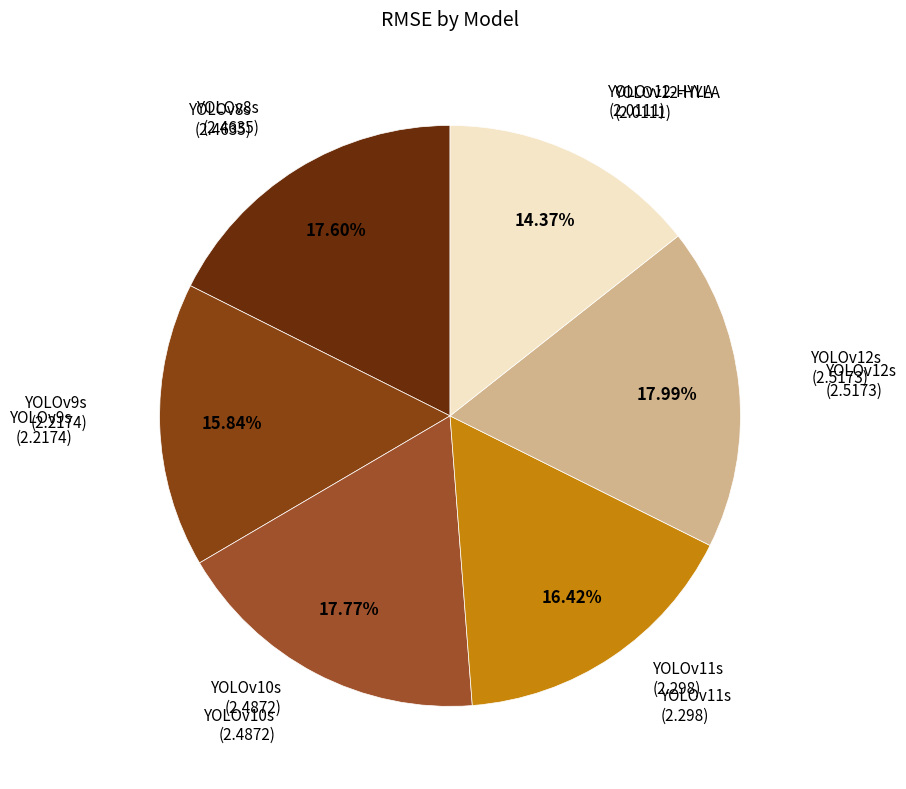

What is the smallest slice in the pie chart?

YOLOv12-HYLA